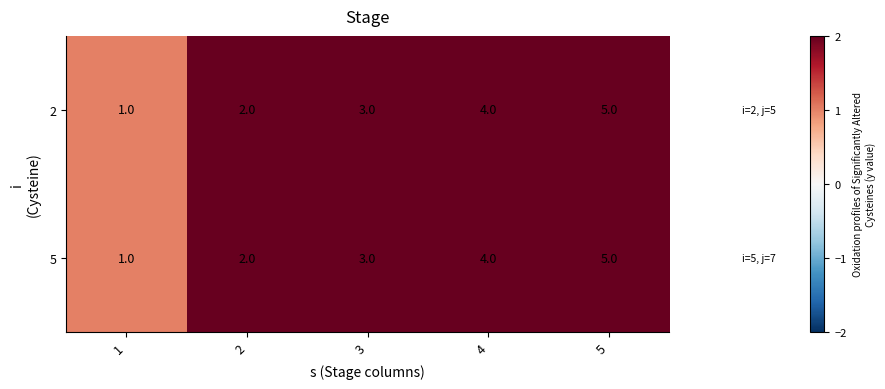

What is the sum of all 5 values?

15